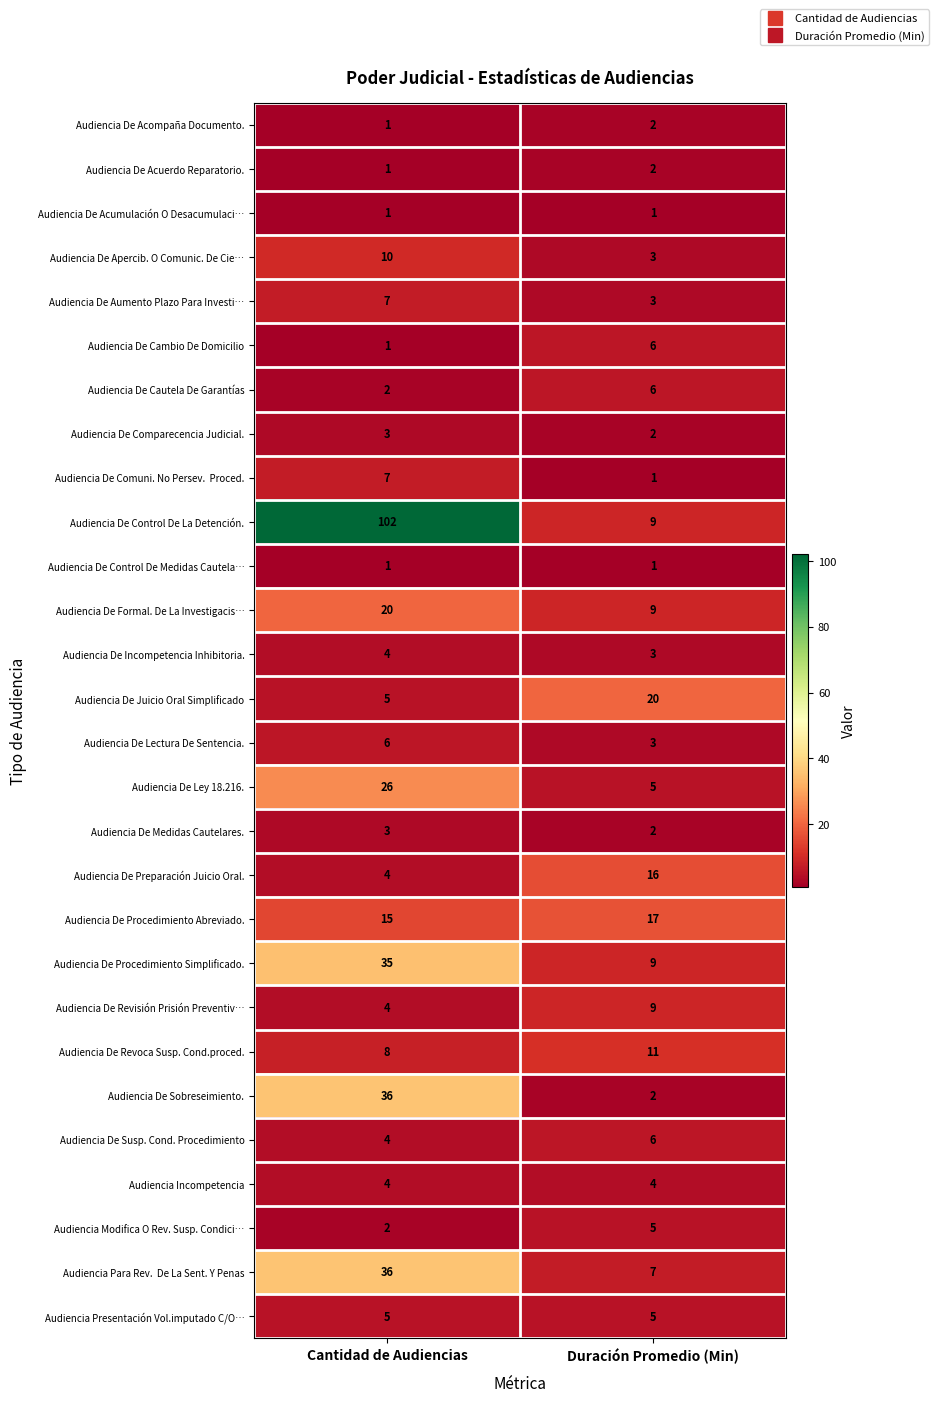

Count the number of data series in this chart.

28